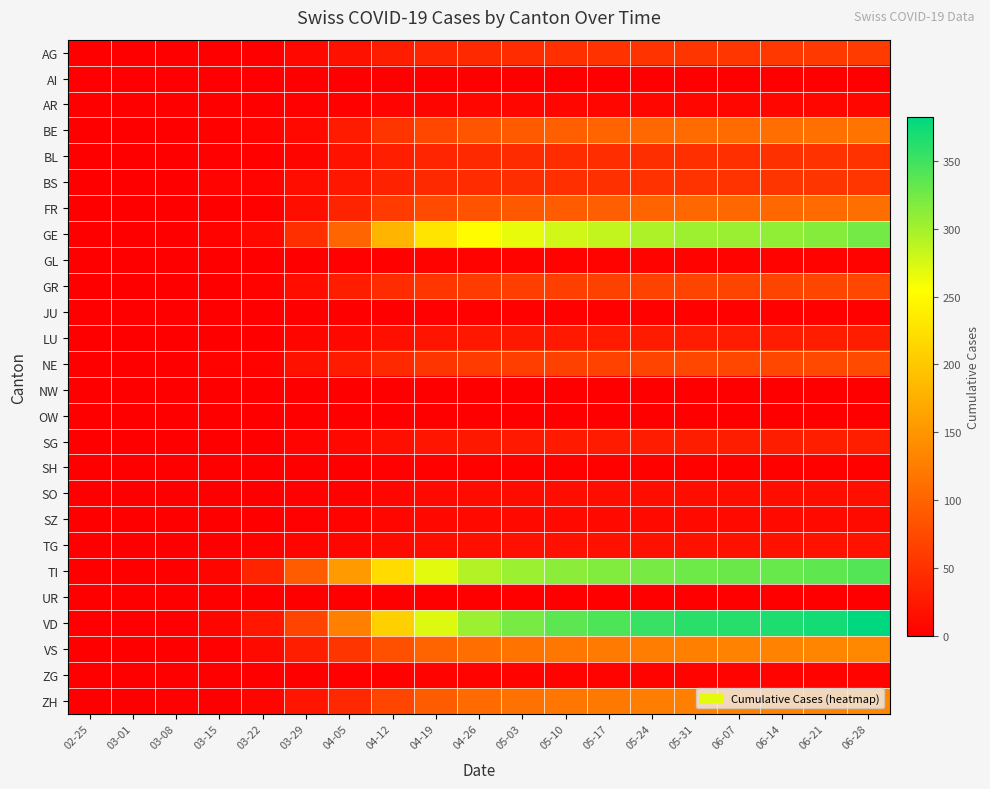

Rank the series at 06-21 from lowest to highest value.

AI, NW, OW, UR, JU, SH, GL, ZG, AR, SZ, SO, TG, LU, SG, BL, BS, AG, GR, NE, FR, BE, ZH, VS, GE, TI, VD